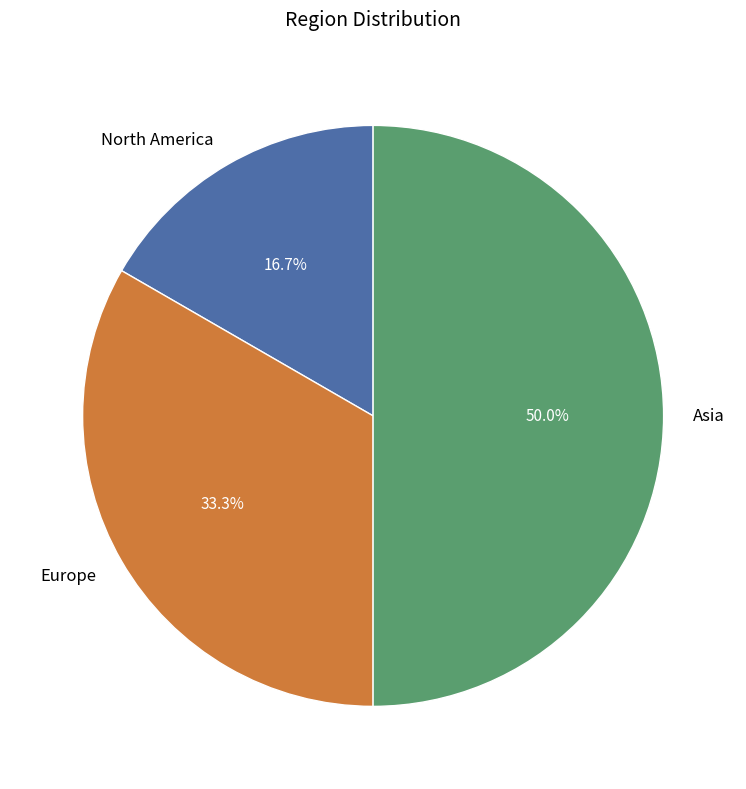

To the nearest percent, what is the average slice percentage?

33%